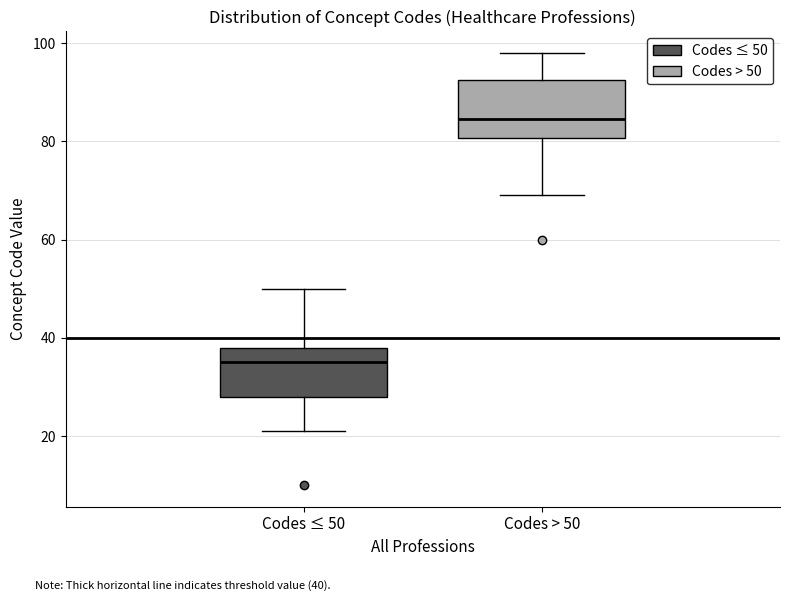

Reading left to right, read every box against the y-axis: the position of its median line, the range the box covers, and the ends of its whiskers. The values are not printed on the chart, so give them approximately, as read against the axis.

Codes ≤ 50: median 36, box 28 to 38, whiskers 22 to 50
Codes > 50: median 84, box 80 to 92, whiskers 70 to 98